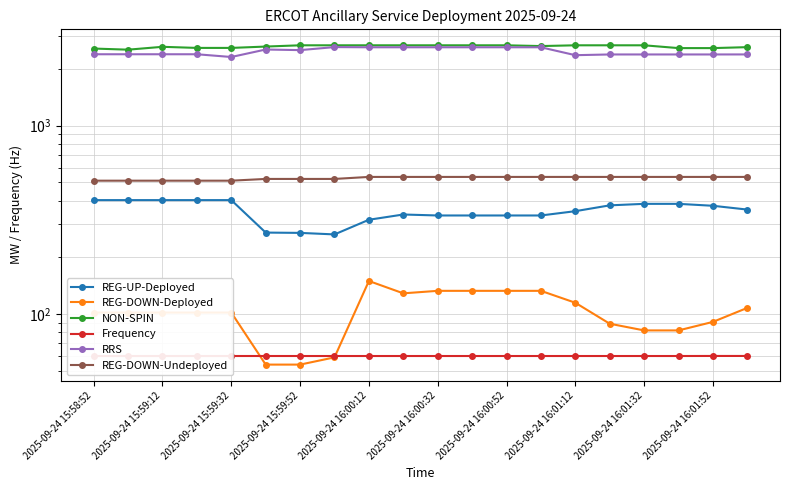

Between 2025-09-24 16:00:32 and 14, which series saw the biggest shift?

RRS